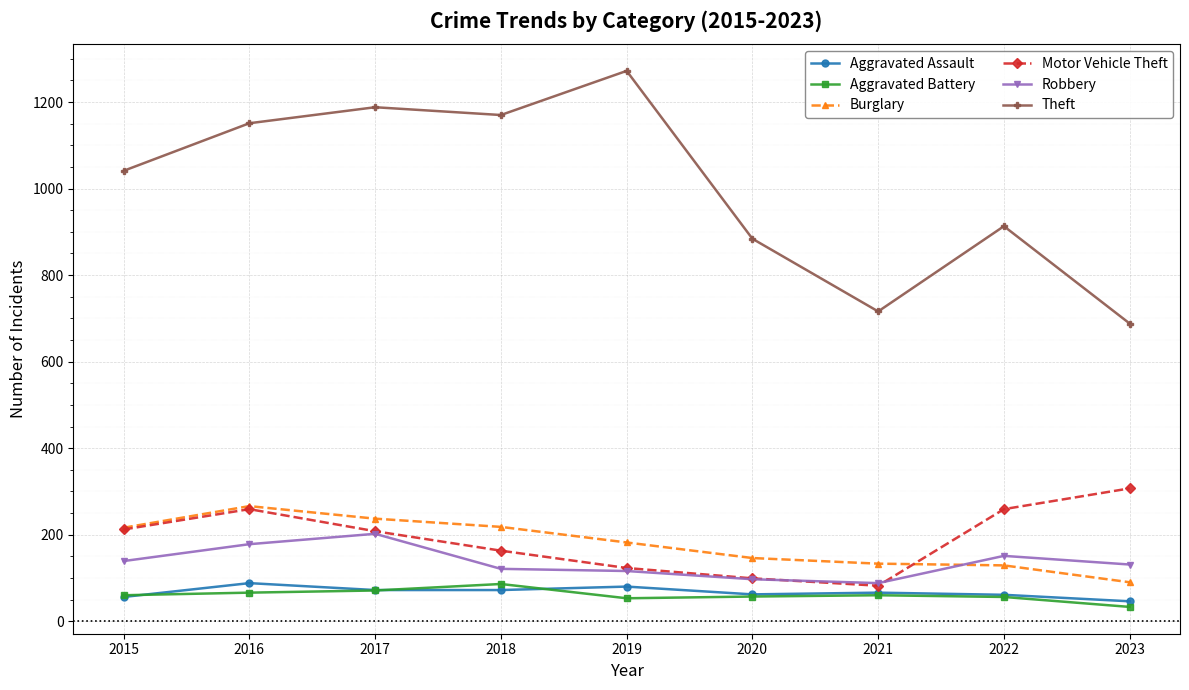

What is the total value across all series at 2022?

1569